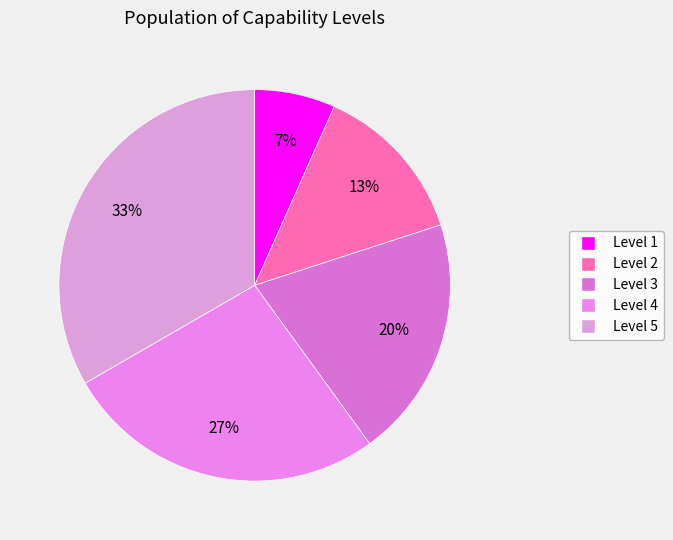

To the nearest percent, what is the difference between the largest and smallest slice percentages?

27%